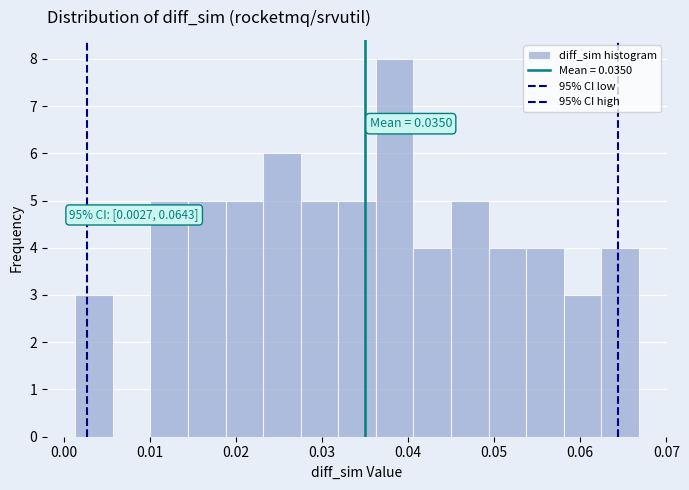

Which range on the x-axis has the tallest bar?

0.036 to 0.041